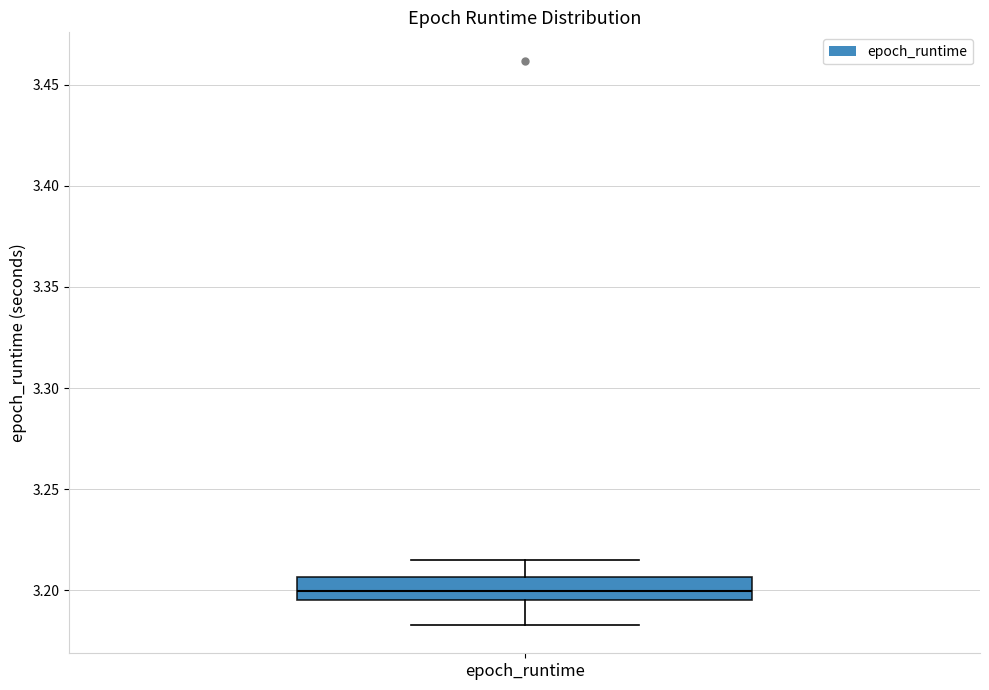

Transcribe this box plot: give where the median line is, the range the box spans, and where the two whiskers end, as read against the y-axis. The values are not printed on the chart, so give them approximately, as read against the axis.

median 3.200, box 3.195 to 3.205, whiskers 3.185 to 3.215